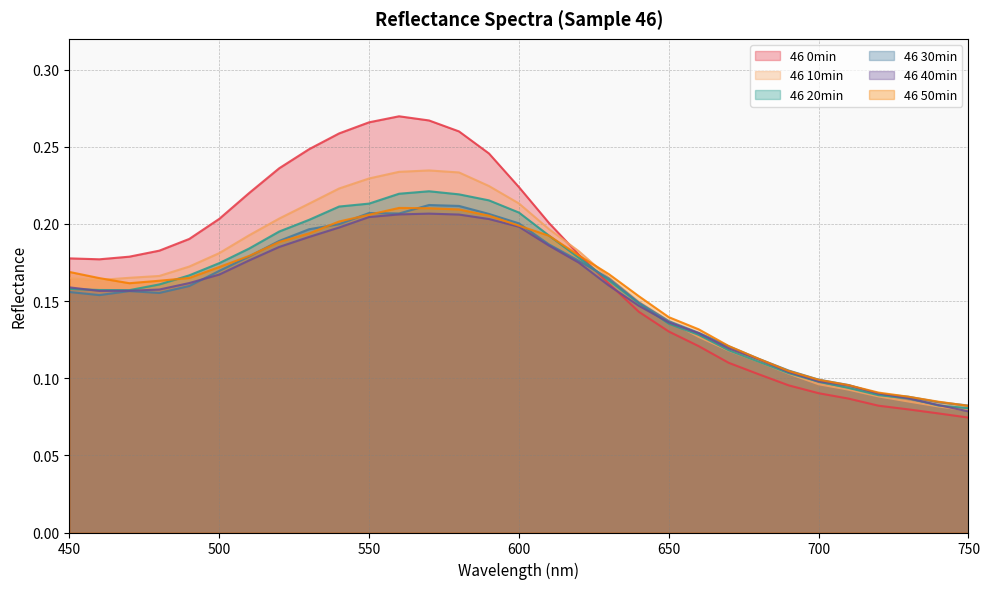

Between which two adjacent categories do 46 20min and 46 0min first intersect?

620 and 630